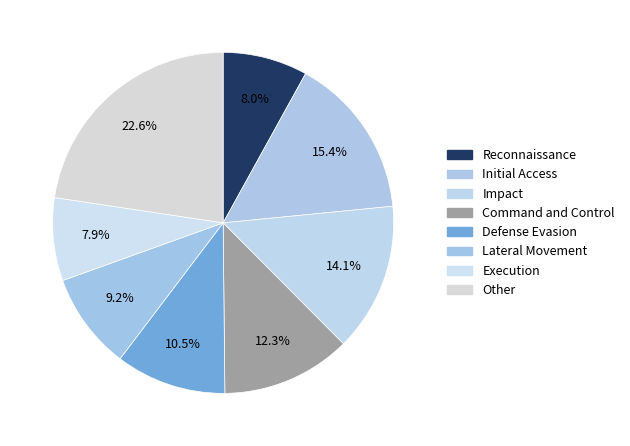

How many segments does this pie chart have?

8